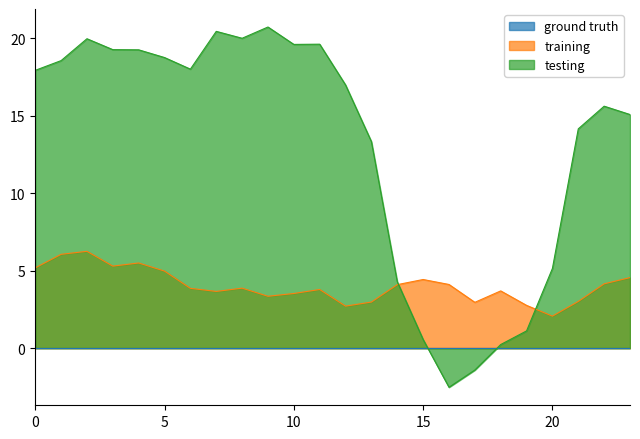

How many values in testing are below zero?

2